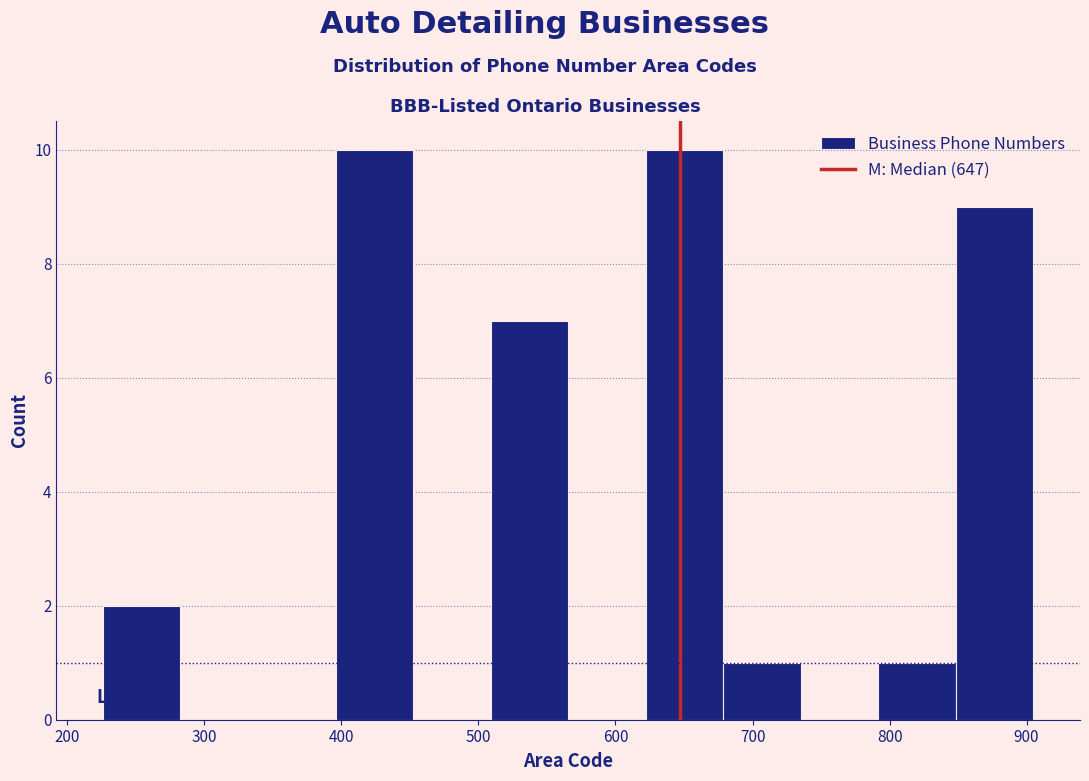

Reading left to right, transcribe this chart: for each bar, give the range it covers on the x-axis and its height. Neither the bar edges nor the heights are printed on the chart, so give them approximately, as read against the axes.

230 to 280: 2
280 to 340: 0
340 to 400: 0
400 to 450: 10
450 to 510: 0
510 to 570: 7
570 to 620: 0
620 to 680: 10
680 to 740: 1
740 to 790: 0
790 to 850: 1
850 to 910: 9